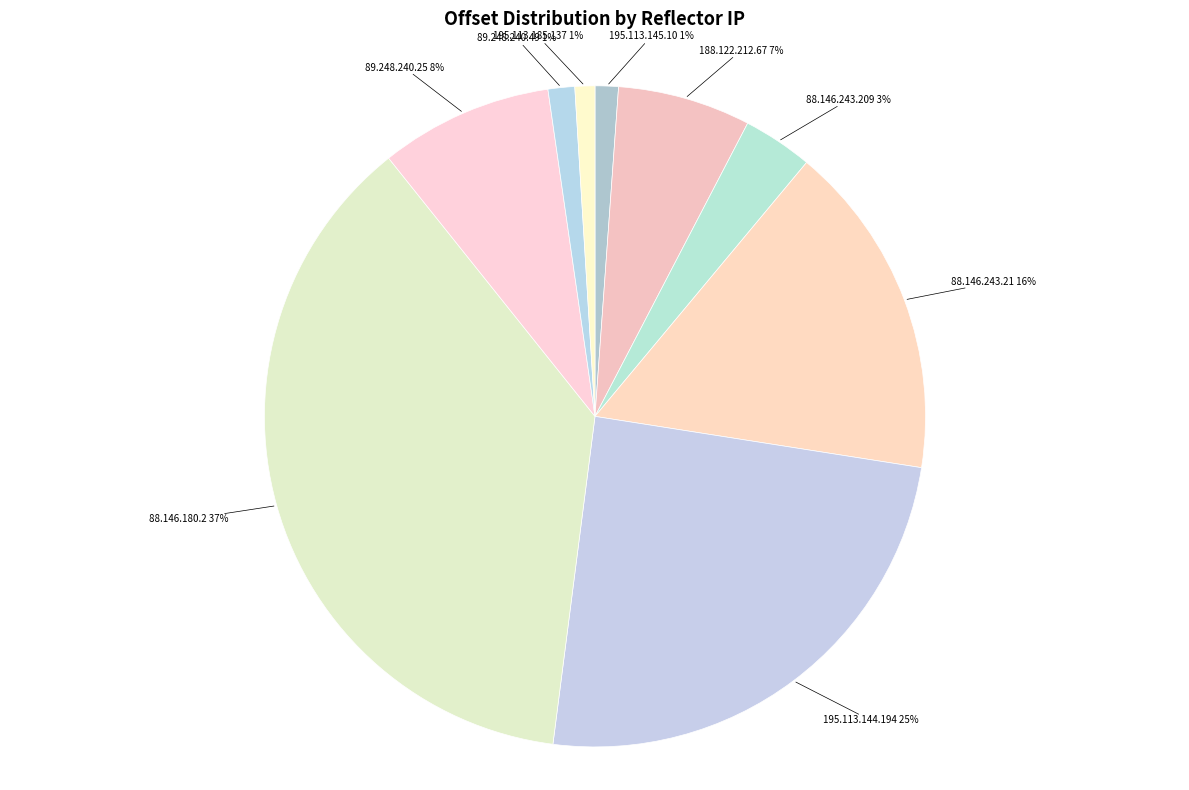

Count the number of slices in the pie.

9